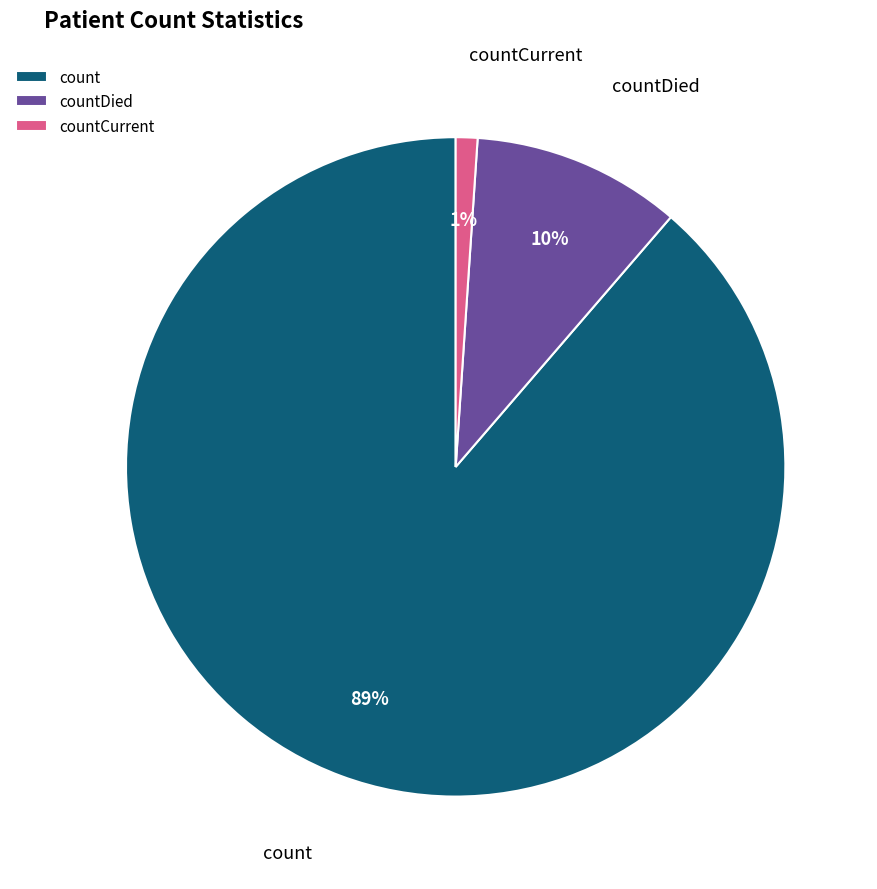

How many slices are in this pie chart?

3